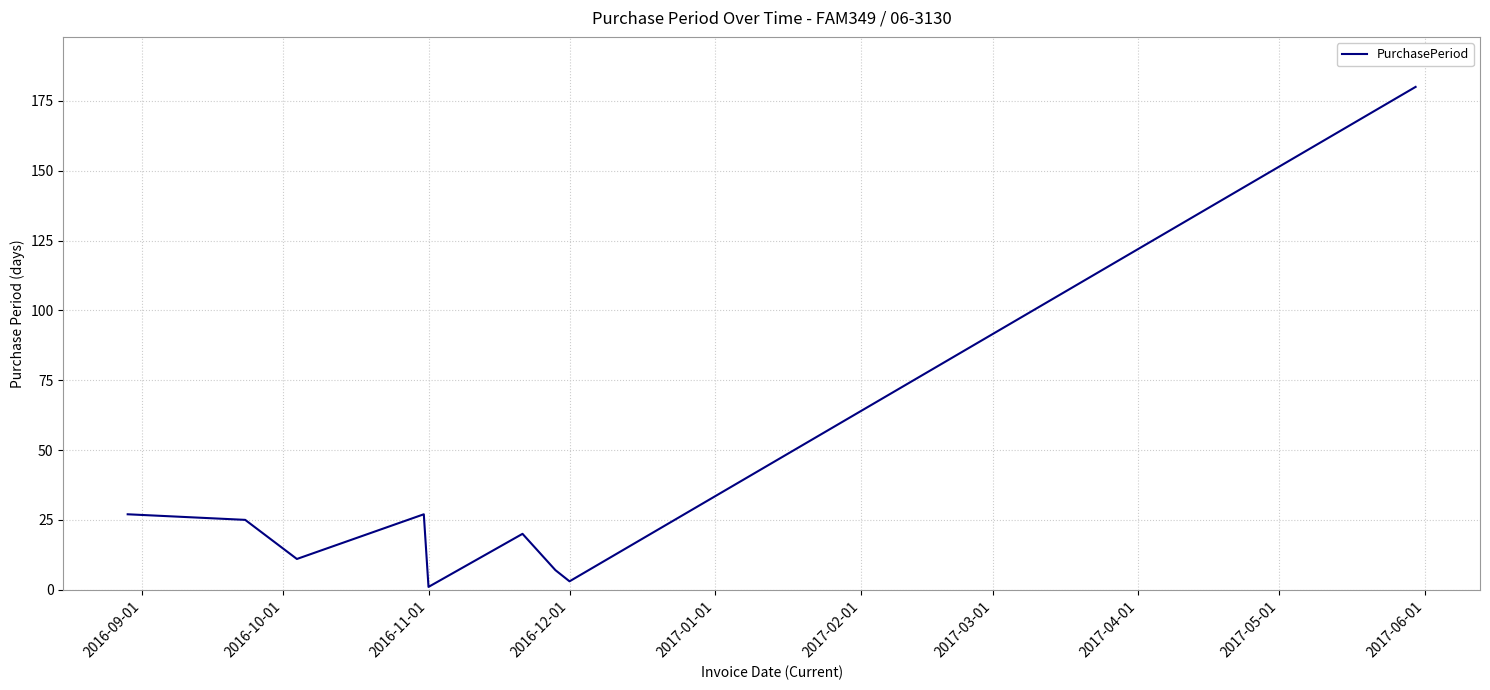

What is the maximum value shown in the chart?

180